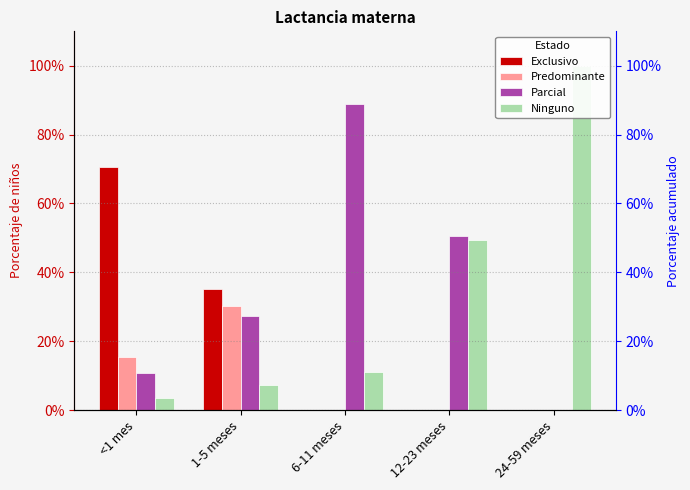

Reading left to right, extract all data points from this chart.

Exclusivo: <1 mes=0.7	1-5 meses=0.4	6-11 meses=0.0	12-23 meses=0.0	24-59 meses=0.0
Predominante: <1 mes=0.2	1-5 meses=0.3	6-11 meses=0.0	12-23 meses=0.0	24-59 meses=0.0
Parcial: <1 mes=0.1	1-5 meses=0.3	6-11 meses=0.9	12-23 meses=0.5	24-59 meses=0.0
Ninguno: <1 mes=0.0	1-5 meses=0.1	6-11 meses=0.1	12-23 meses=0.5	24-59 meses=1.0